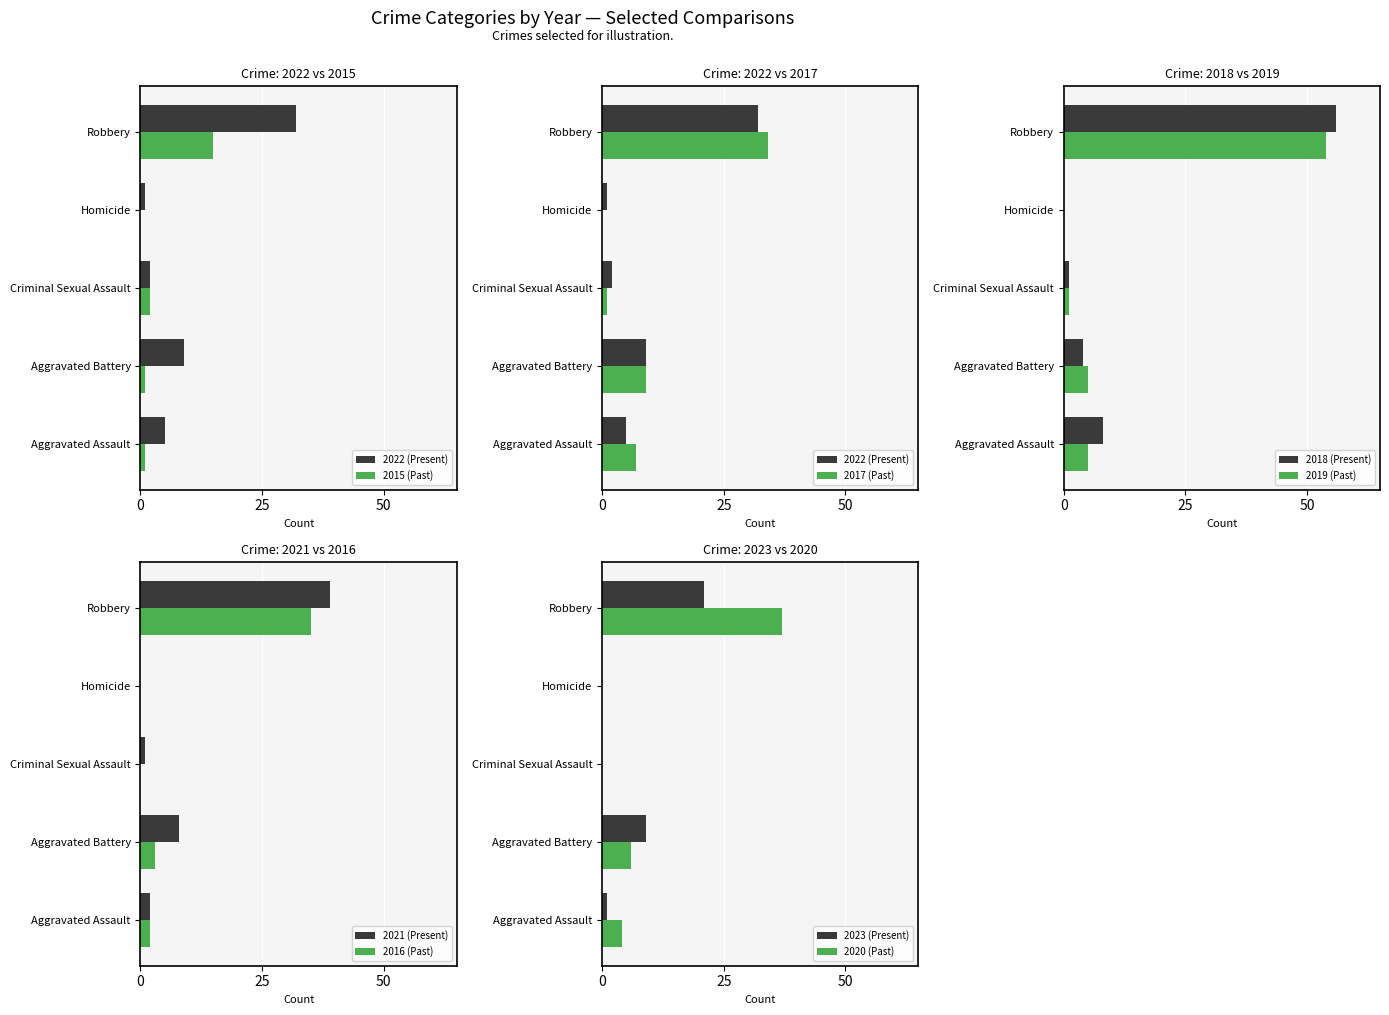

The value of 2022 at Homicide is 1. True or false?

False